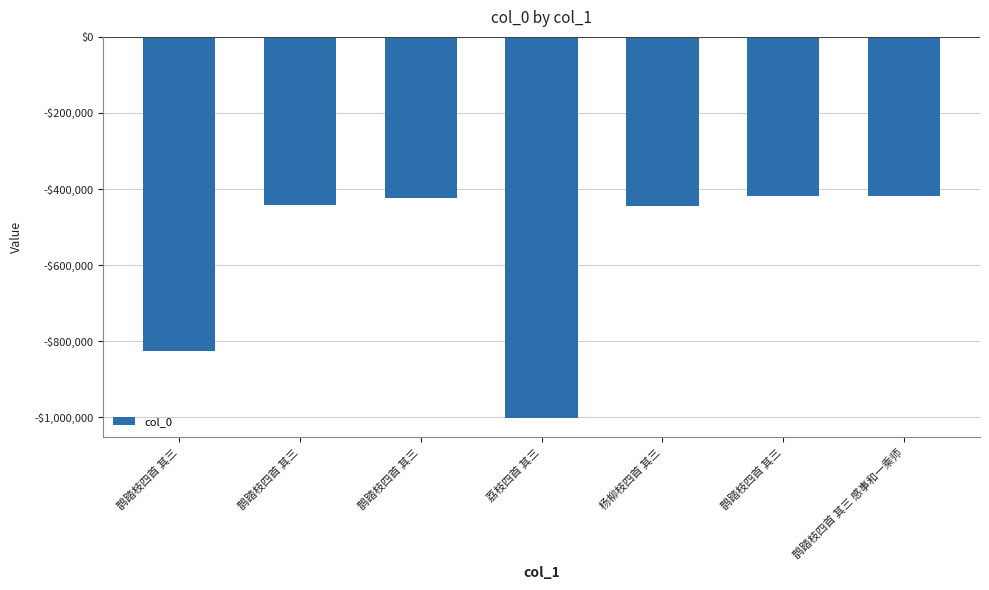

Rank the categories by value from lowest to highest.

荔枝四首 其三, 鹊踏枝四首 其三, 杨柳枝四首 其三, 鹊踏枝四首 其三, 鹊踏枝四首 其三, 鹊踏枝四首 其三 感事和一乘师, 鹊踏枝四首 其三